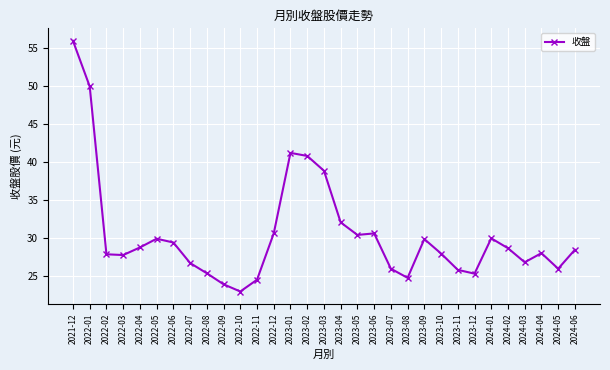

What is the greatest value displayed?

56.0